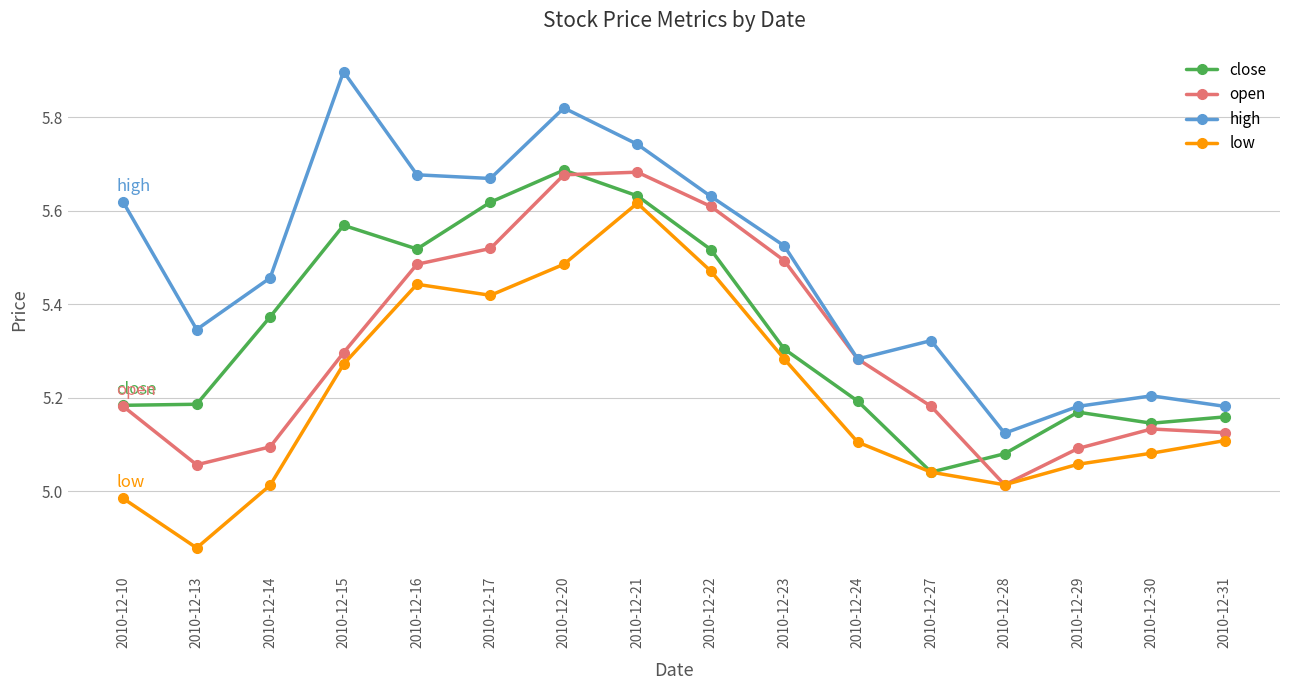

How many series are shown in this chart?

4